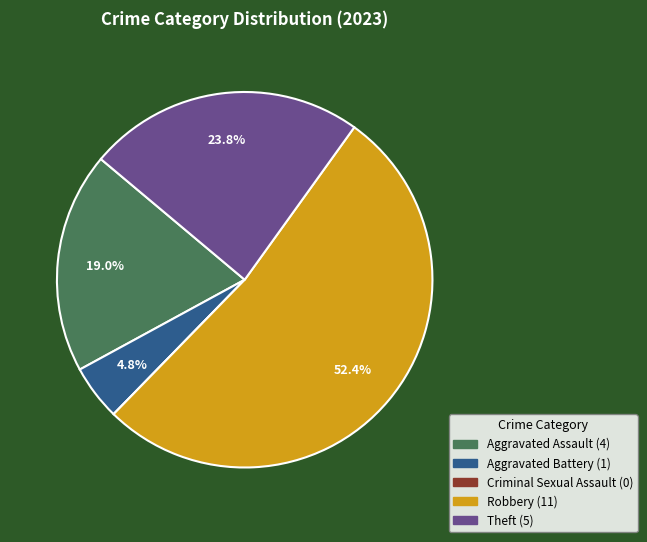

How much of the chart is everything except Robbery?

47.6%